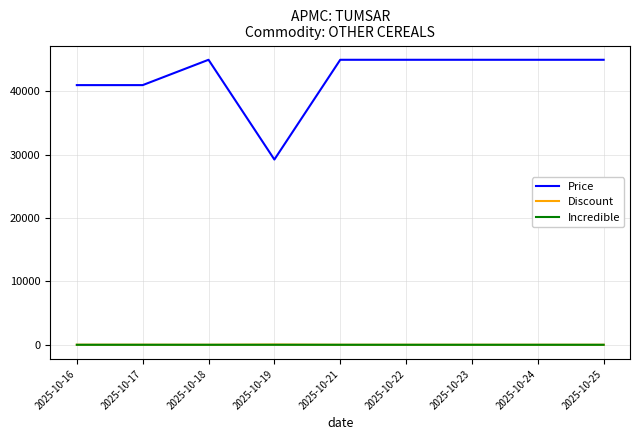

True or false: Discount and Price intersect in this chart.

False